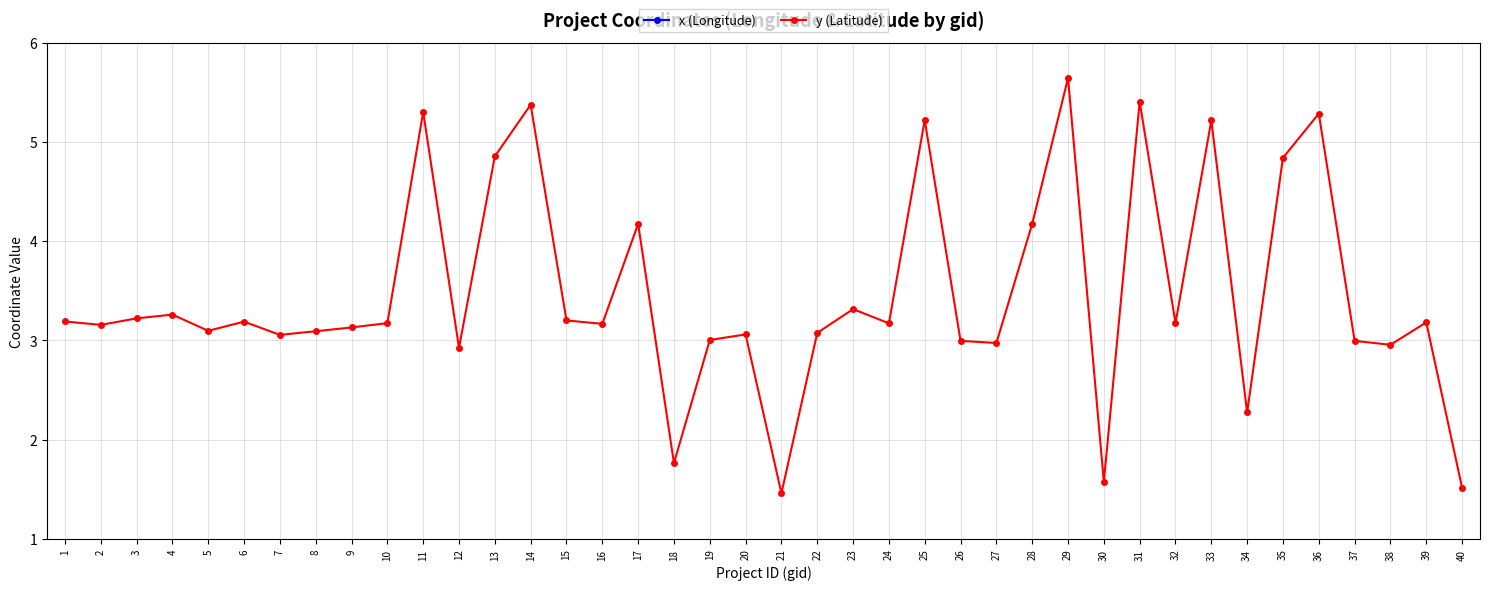

True or false: x (Longitude) and y (Latitude) intersect in this chart.

False